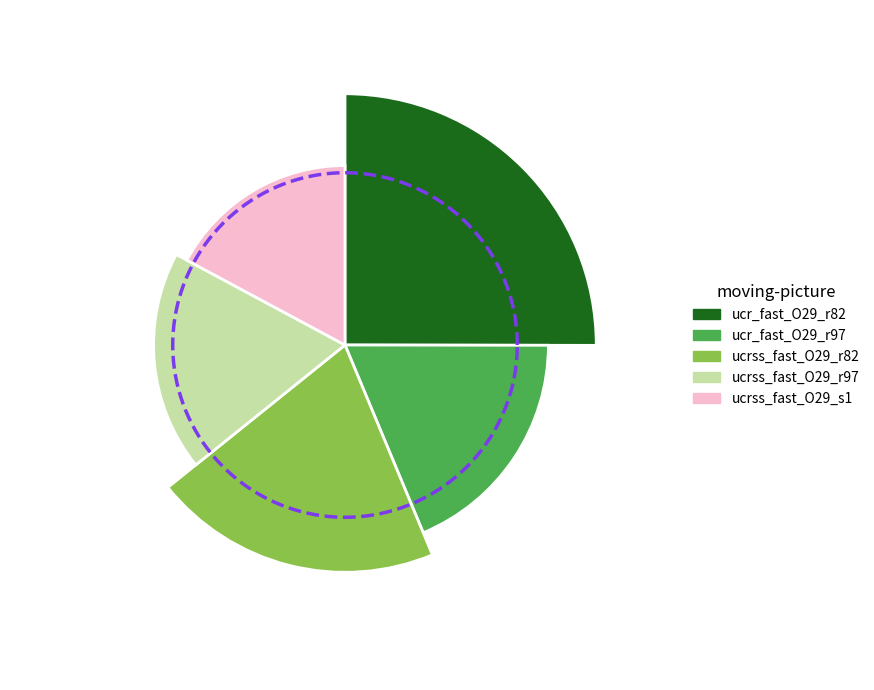

The ucr_fast_O29_r97 slice represents 19% of the pie. True or false?

True